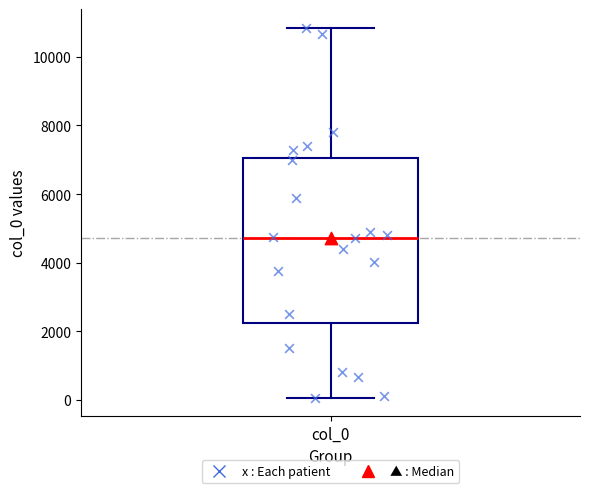

Where does the median line of the box for col_0 sit on the y-axis? The values are not printed on the chart, so give them approximately, as read against the axis.

4800